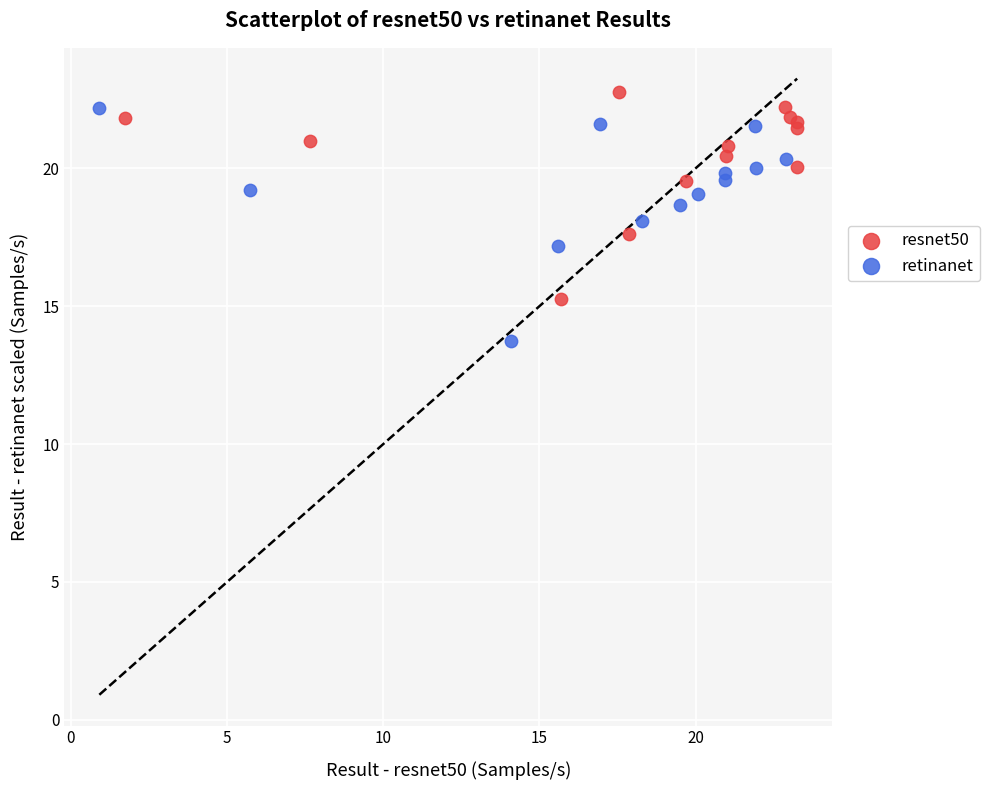

Which series contains the highest Y value?

resnet50